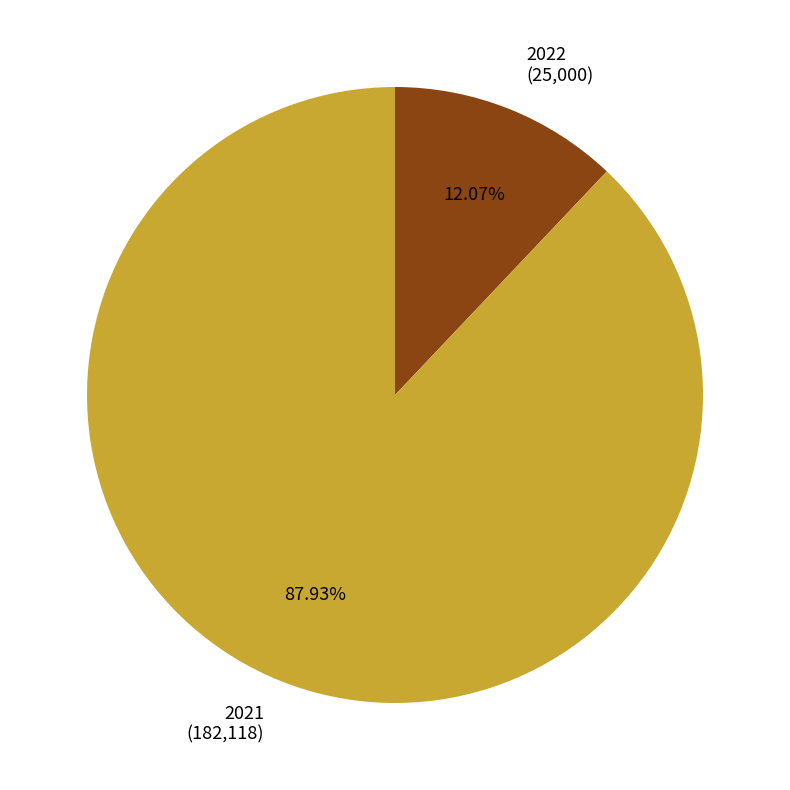

To the nearest percent, what portion does 2022 represent?

12%